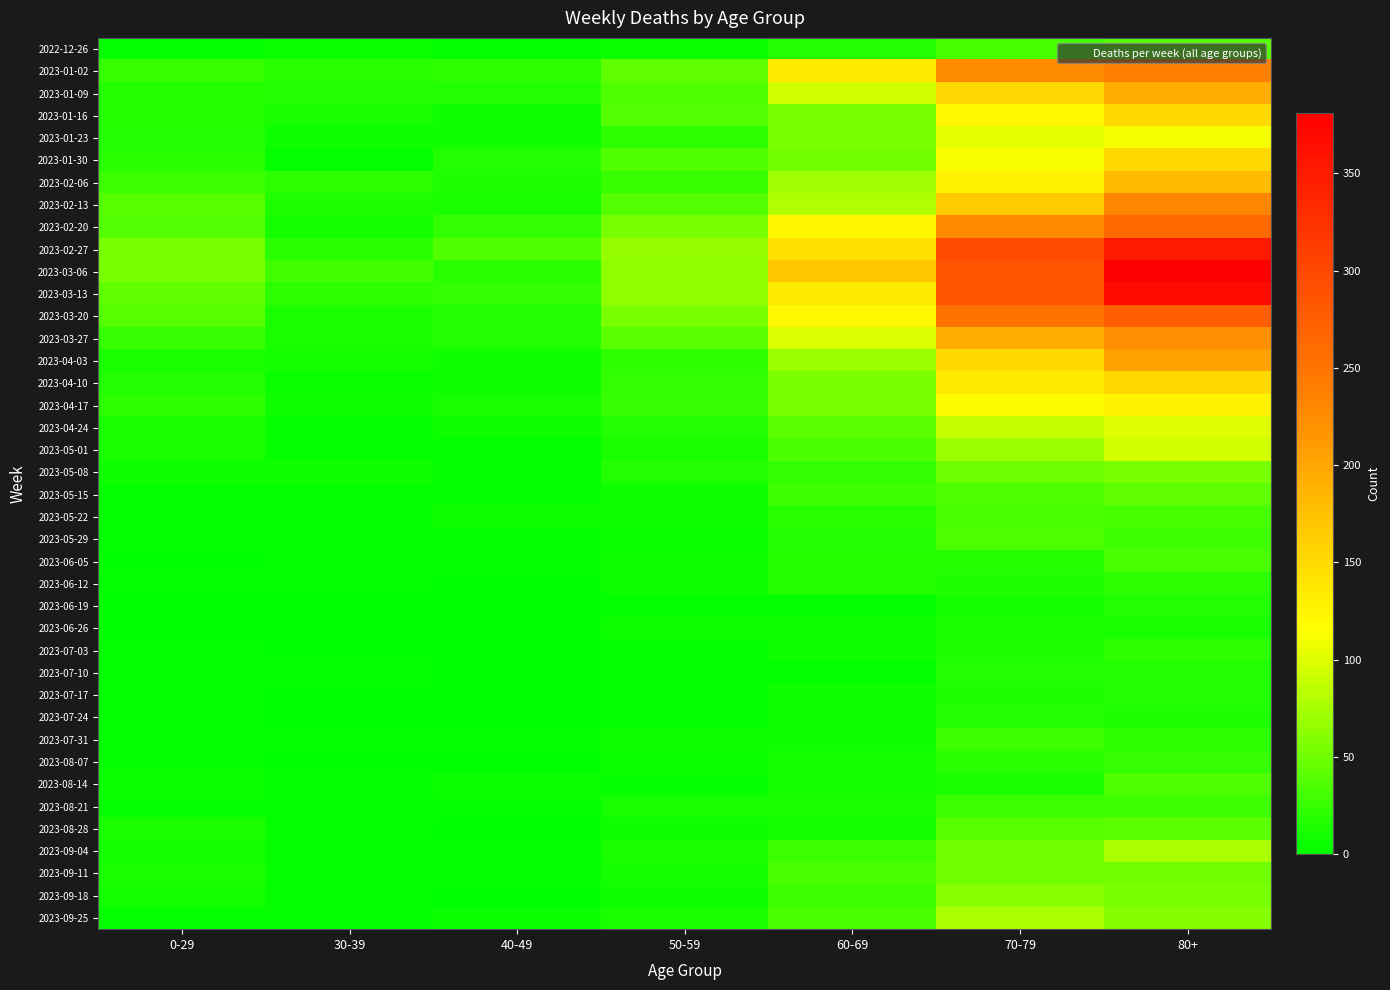

Which has a higher value, 50-59 or 70-79?

70-79